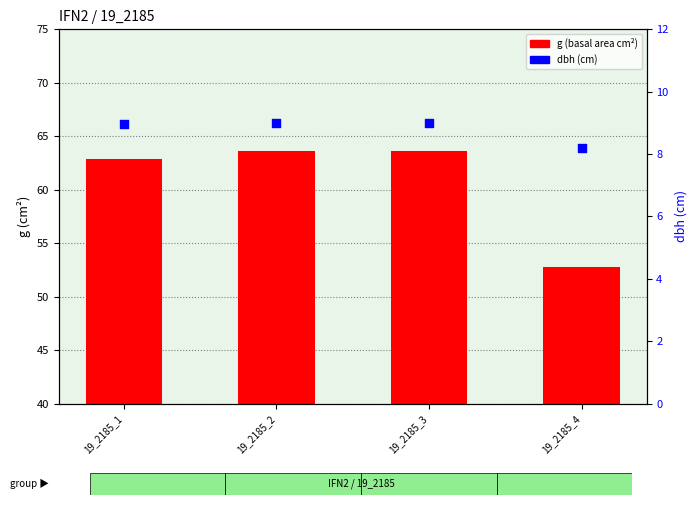

Which series reaches the minimum Y coordinate?

dbh (cm)